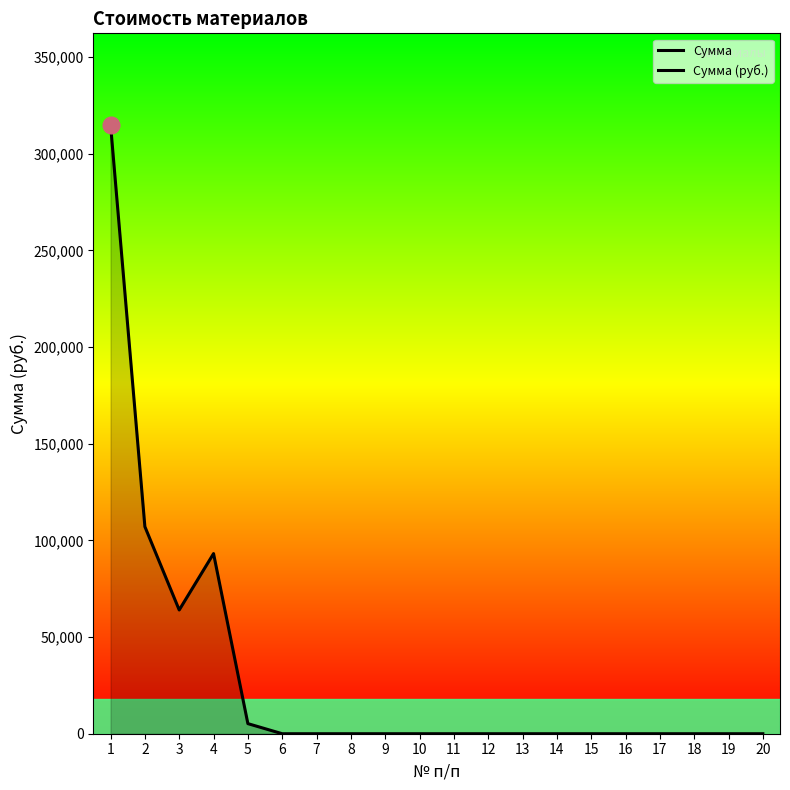

Reading left to right, transcribe all the data shown in this chart.

315000	107100	64000	93160	5220	0	0	0	0	0	0	0	0	0	0	0	0	0	0	0